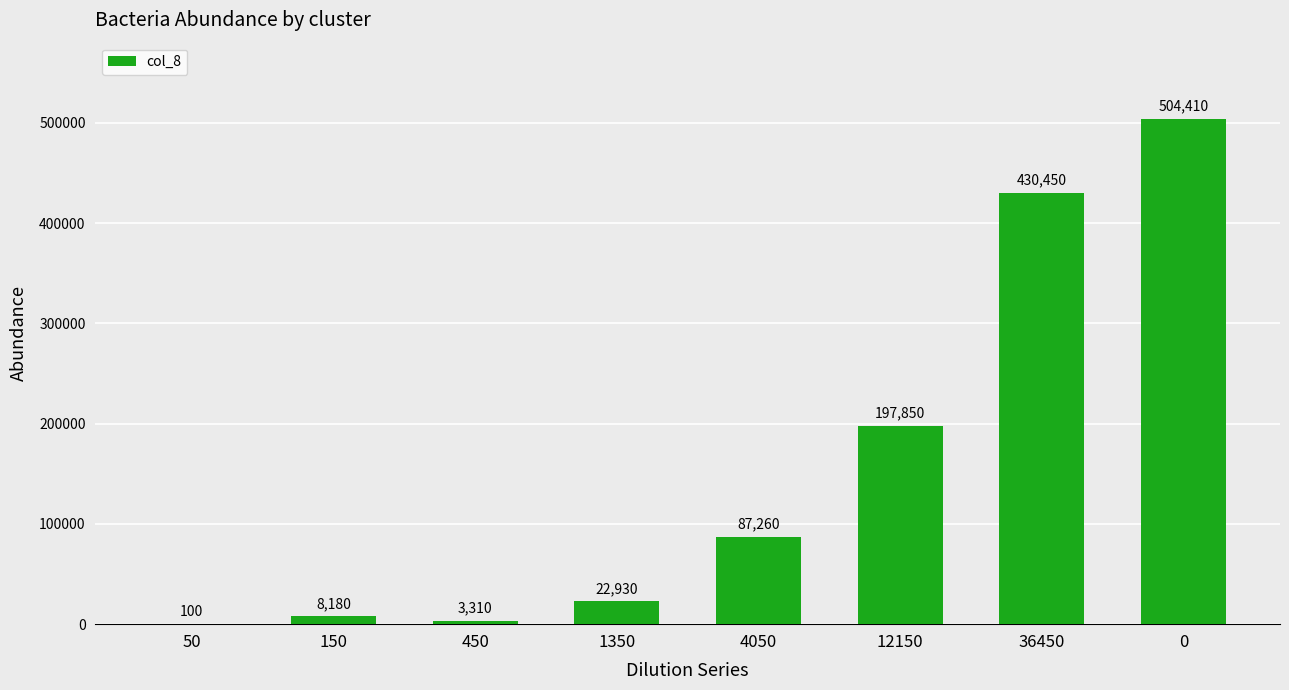

The chart shows a value of 87260 at 4050. True or false?

True